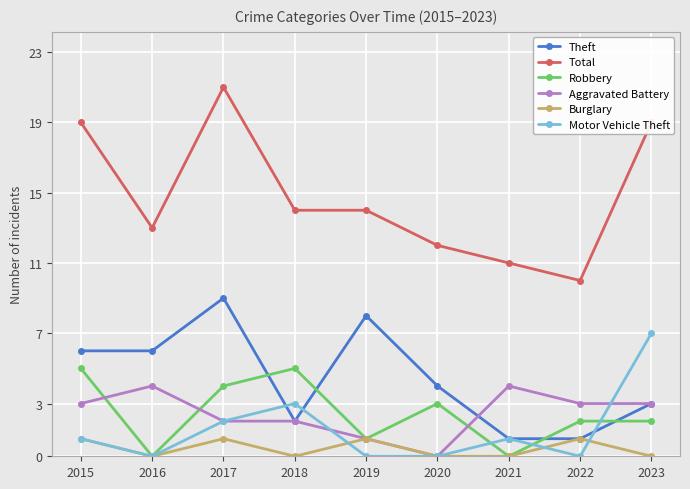

What is the value of the Theft point at the 9th from the left?

3